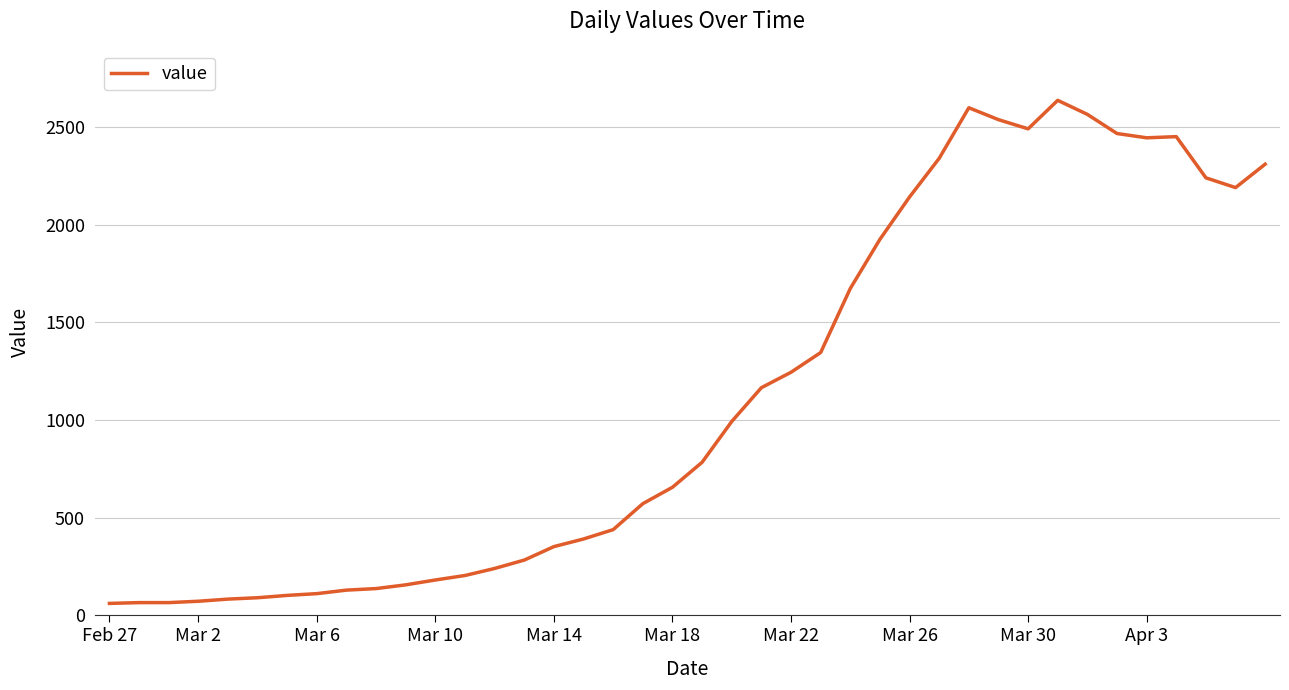

What is the maximum value shown in the chart?

2638